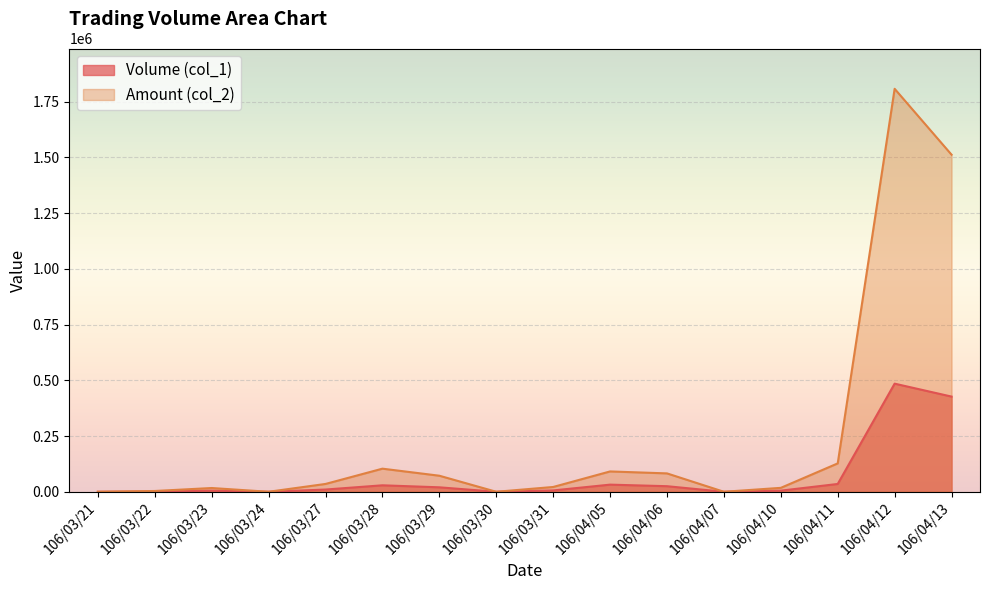

At which category is the sum across all series the highest?

106/04/12